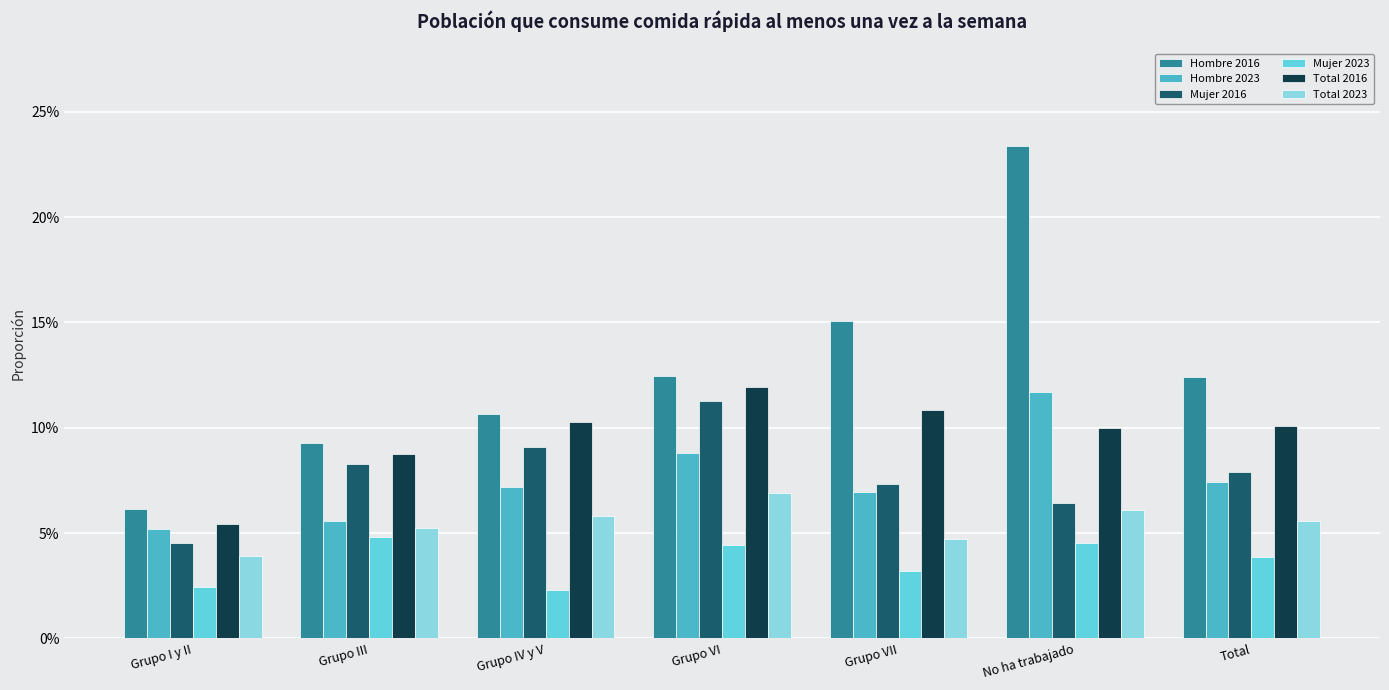

True or false: Total 2023 has a value of 0.1 at Grupo VI.

True